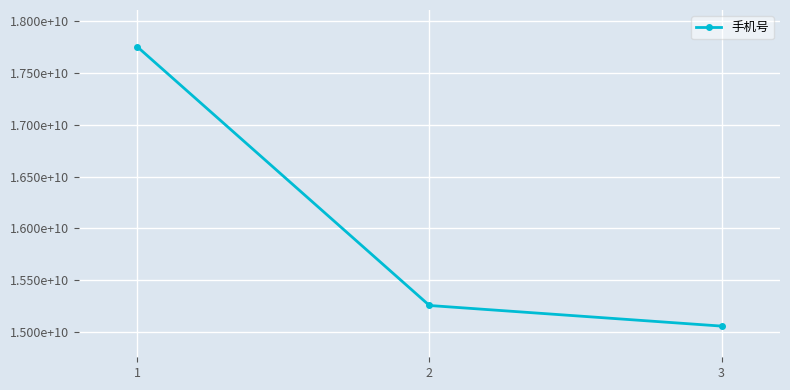

Is this an area chart (filled region under the line)?

No